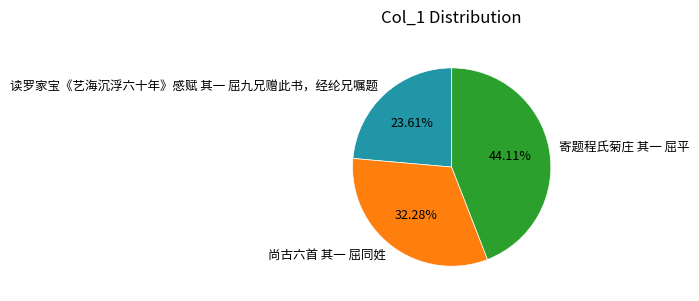

Which has a higher value, 读罗家宝《艺海沉浮六十年》感赋 其一 屈九兄赠此书，经纶兄嘱题 or 尚古六首 其一 屈同姓?

尚古六首 其一 屈同姓